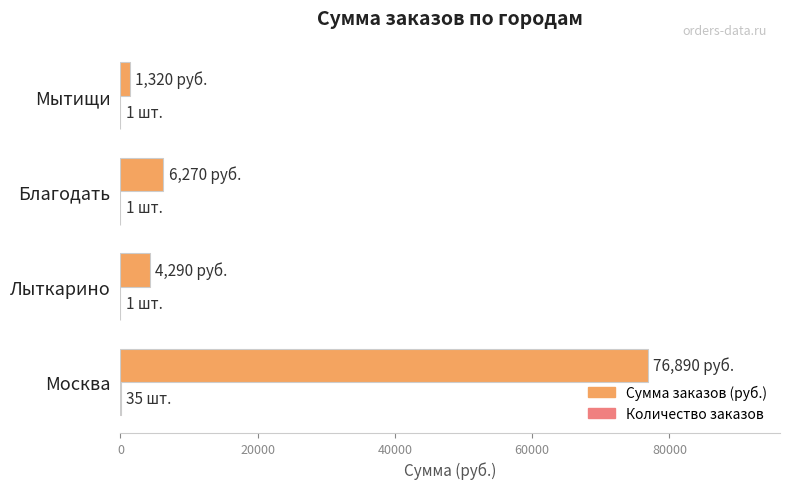

Which label corresponds to the largest value in the chart?

Москва